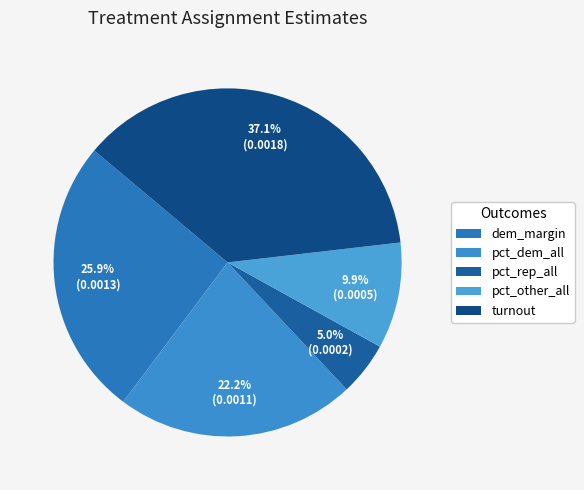

How many slices are in this pie chart?

5